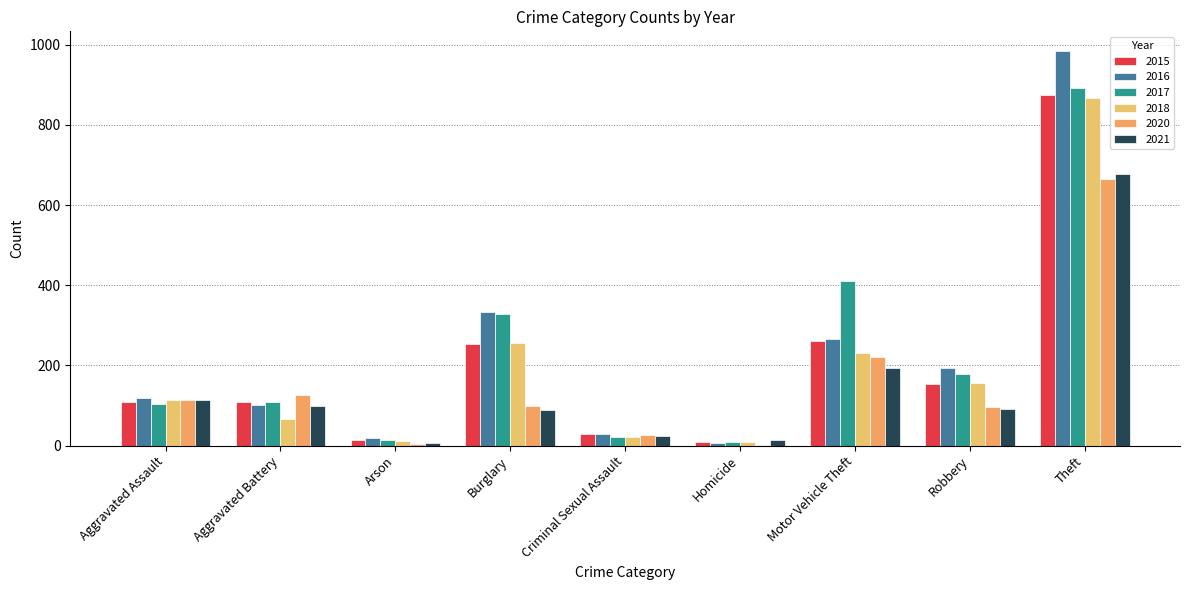

Reading left to right, what are all the values shown in this chart?

2015: 110	108	13	254	28	9	261	154	874
2016: 118	102	20	333	30	7	265	194	984
2017: 105	108	14	329	21	8	411	178	892
2018: 115	67	12	257	21	10	231	155	868
2020: 113	126	4	100	27	2	222	97	666
2021: 115	100	6	90	25	13	194	91	678